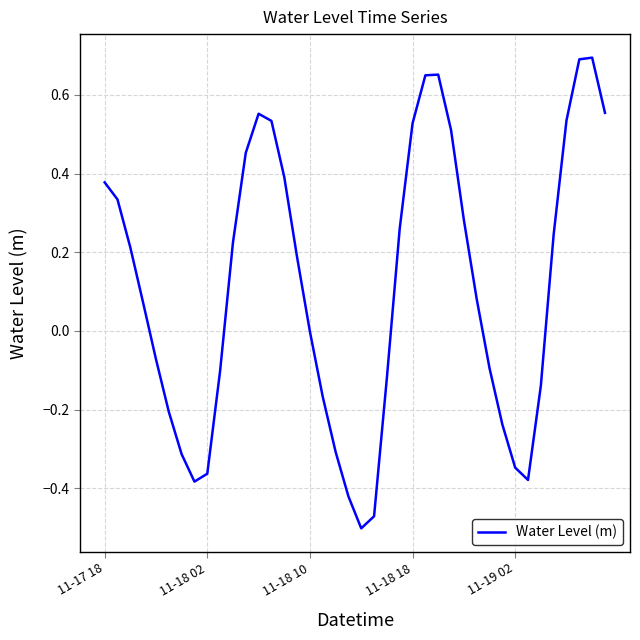

What is the difference between the maximum and minimum values?

1.2